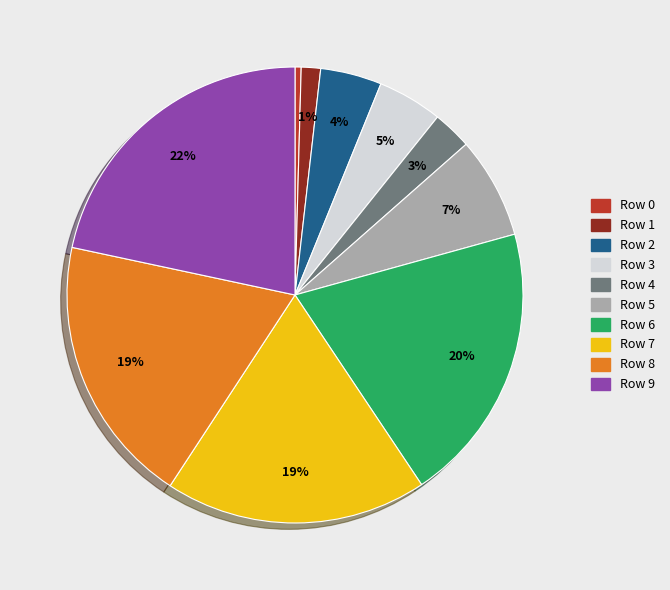

Do Row 2 and Row 8 together represent more than half of the pie?

No